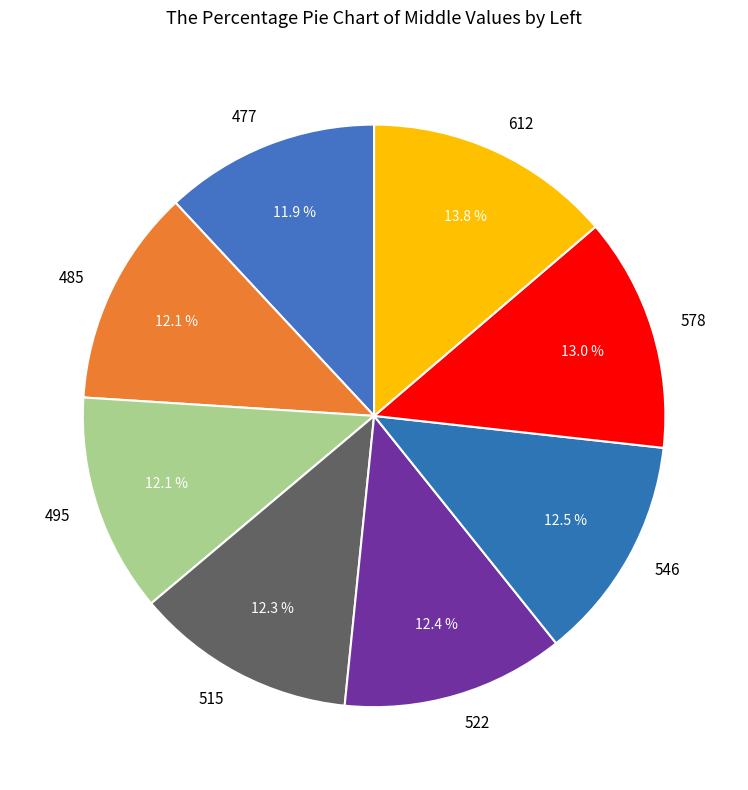

What is the largest slice in the pie chart?

612